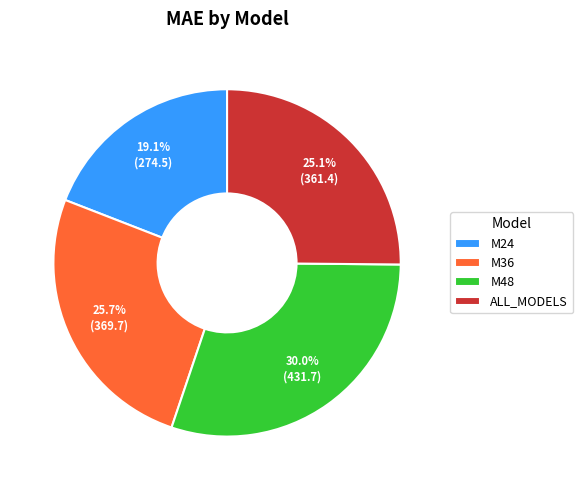

Which has a higher value, M48 or M36?

M48